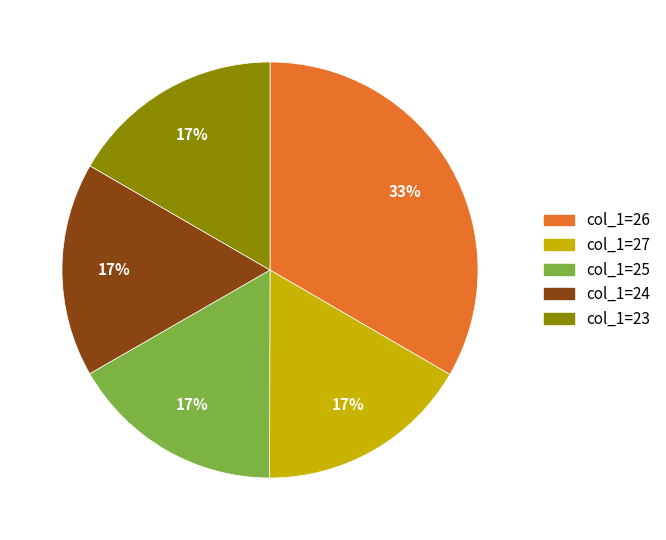

To the nearest percent, what portion does col_1=23 represent?

17%